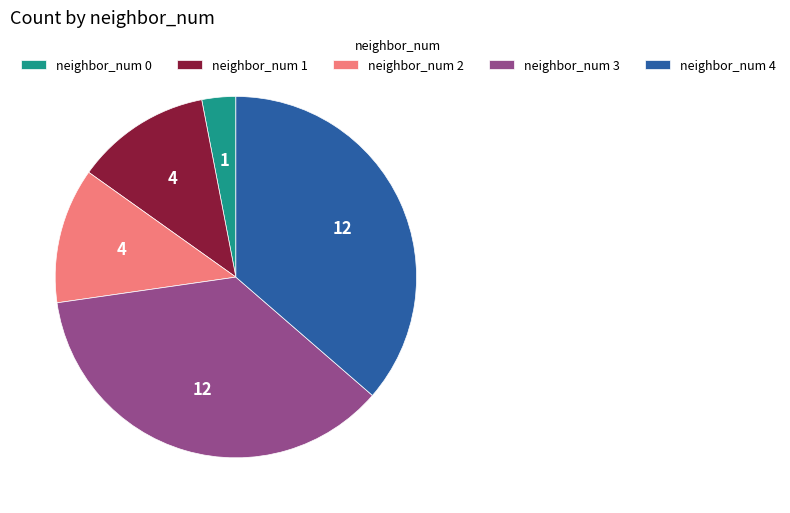

True or false: neighbor_num 4 accounts for 36% of the total.

True